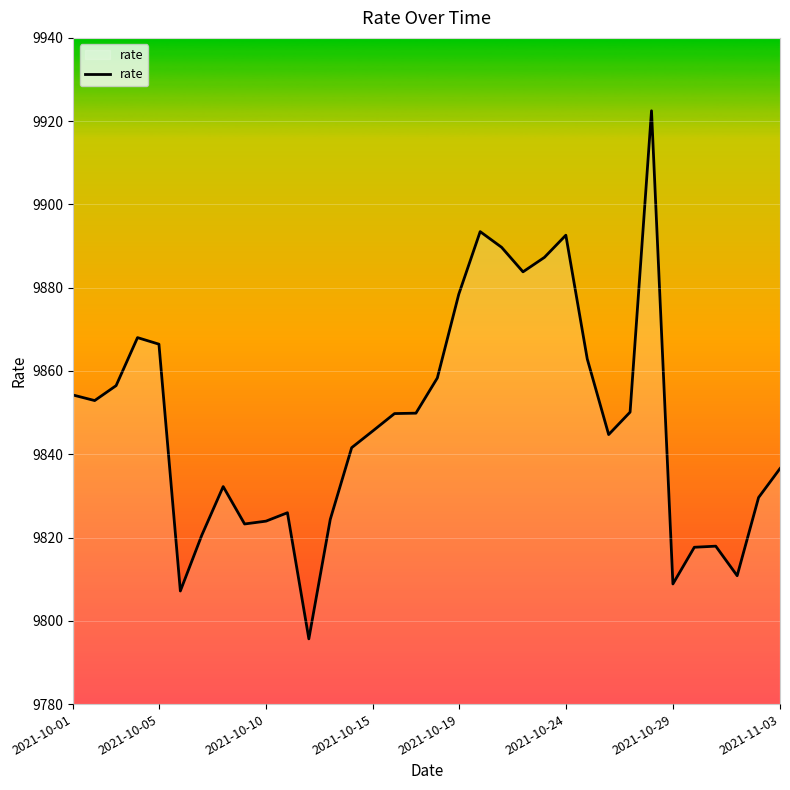

What is the difference between the maximum and minimum values?

126.8